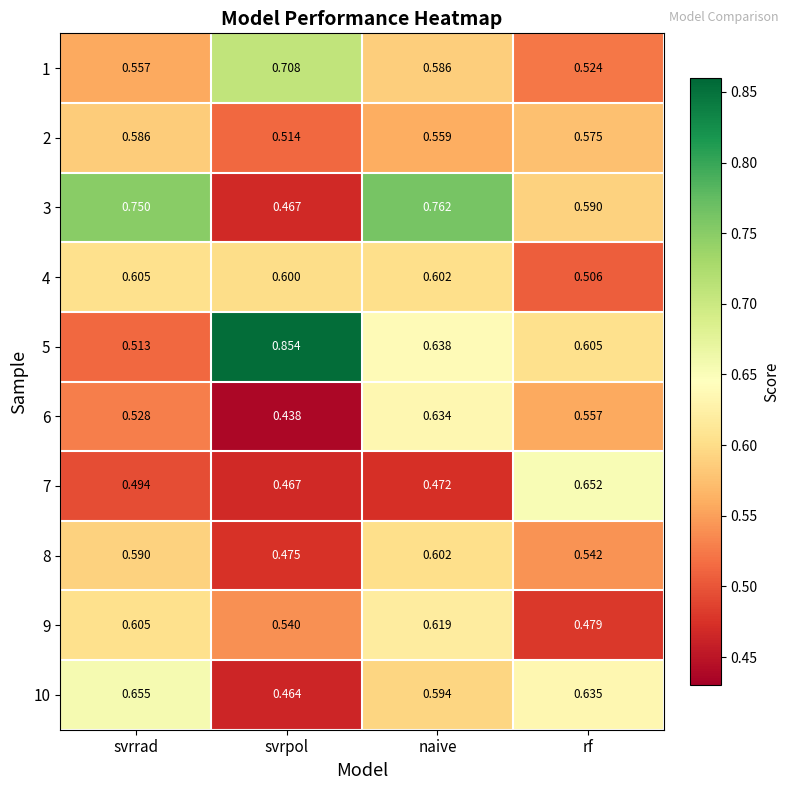

Rank the series by their maximum value, from highest to lowest.

5, 3, 1, 10, 7, 6, 9, 4, 8, 2